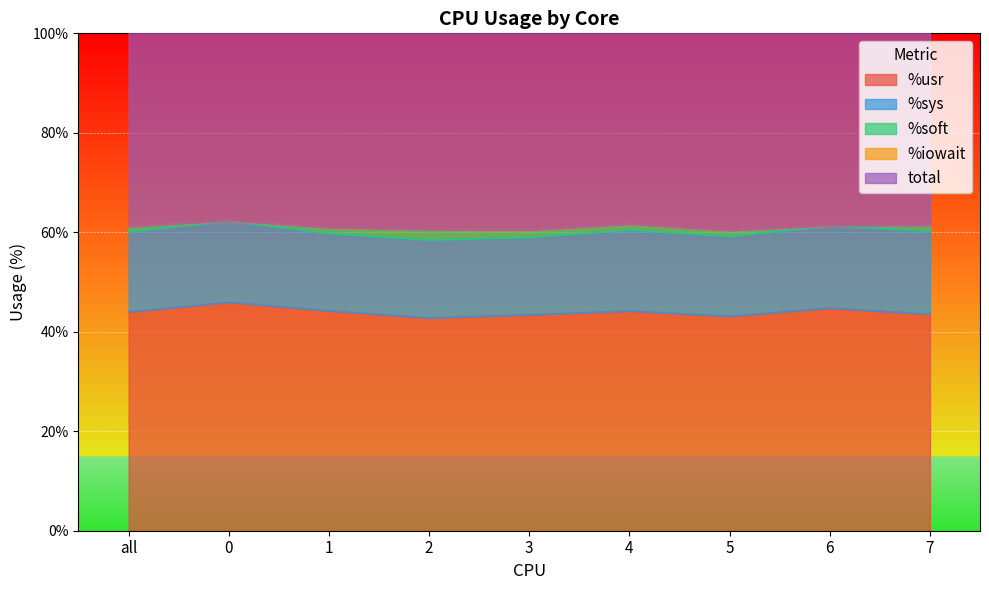

True or false: %sys and %soft intersect in this chart.

False